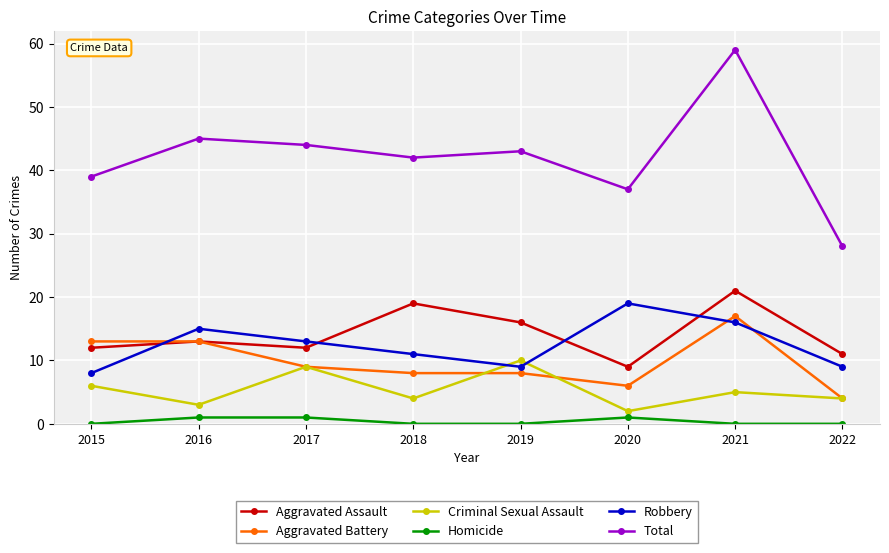

What is the greatest value displayed?

59